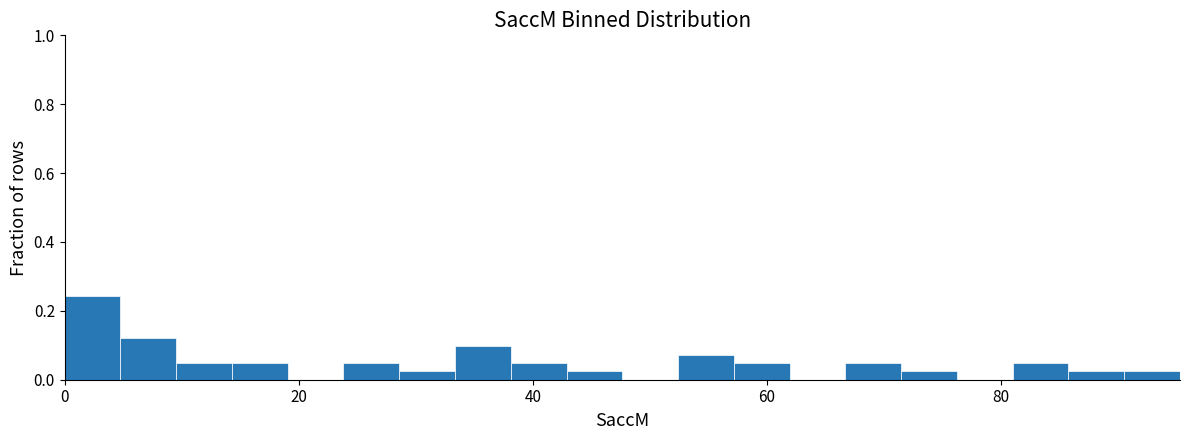

Around what value on the x-axis is the tallest bar? Give the approximate position of its centre, as read against the axis.

2